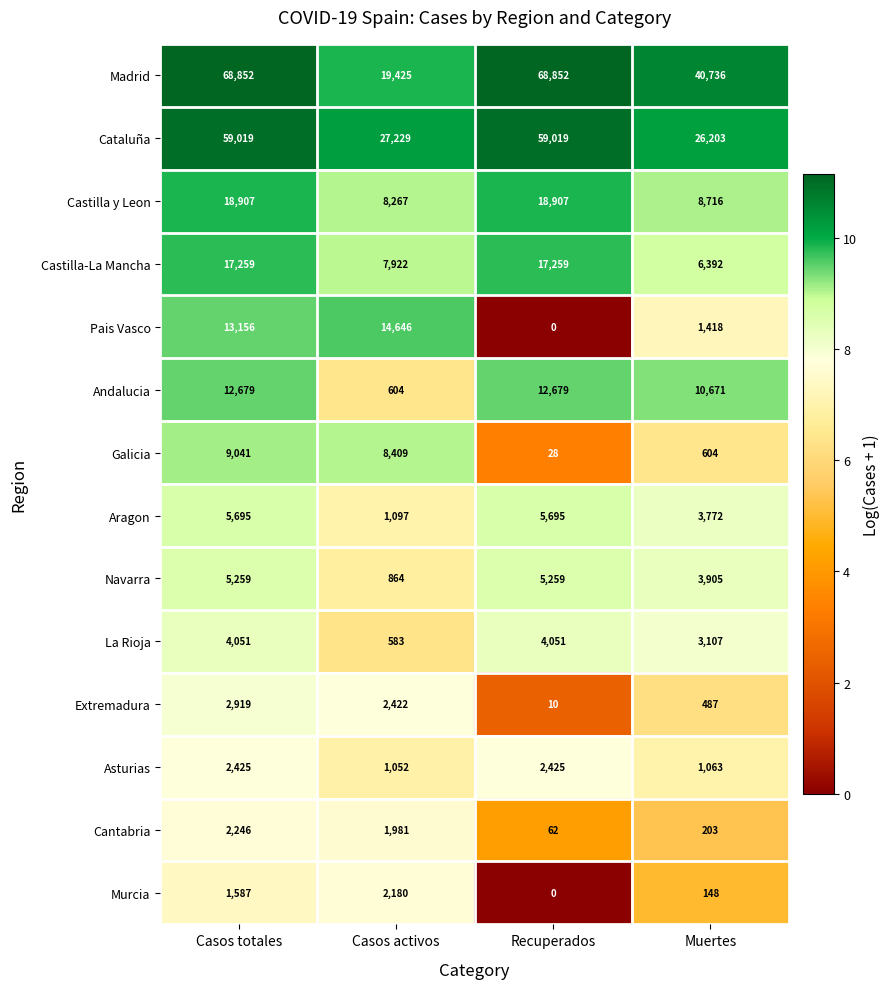

Which series has the largest total across all categories?

Madrid